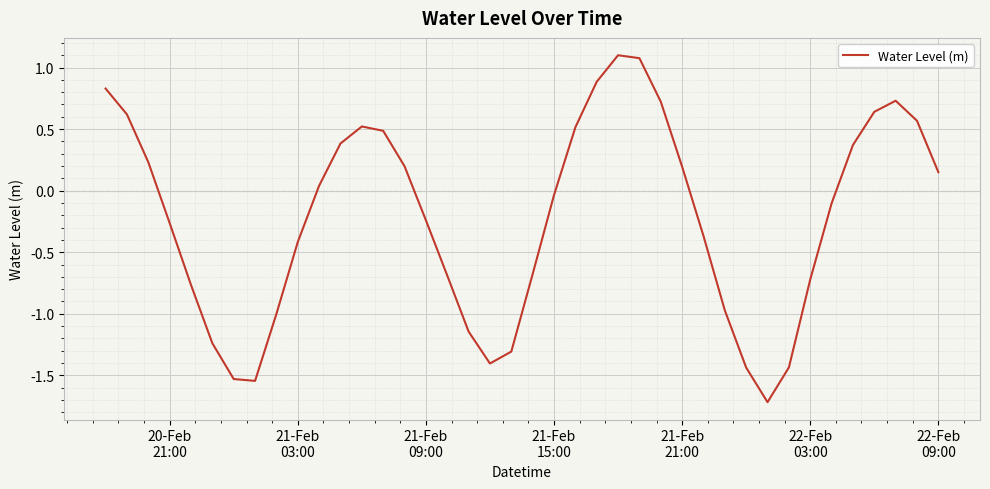

What is the smallest value displayed?

-1.7